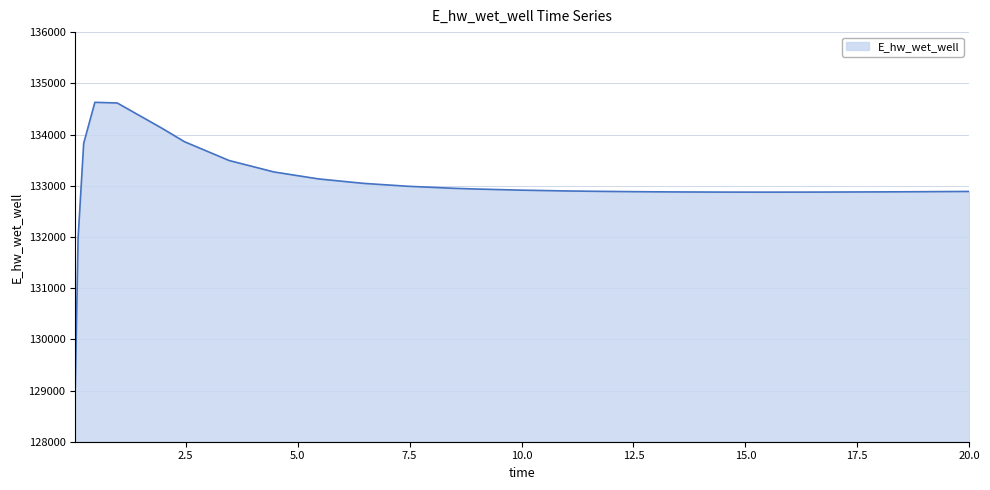

What is the difference between the maximum and minimum values?

5558.0